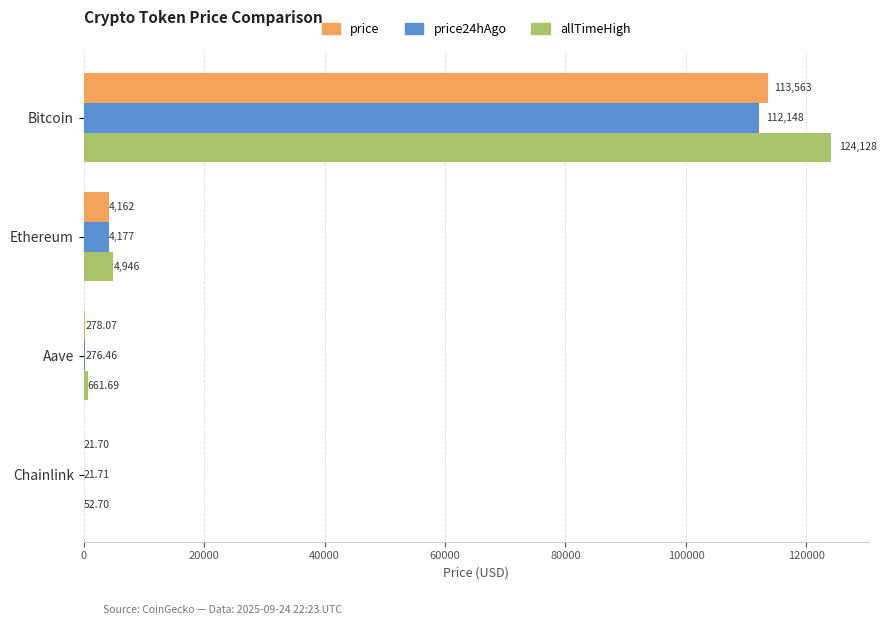

Where is allTimeHigh nearest to the value 62090?

Ethereum